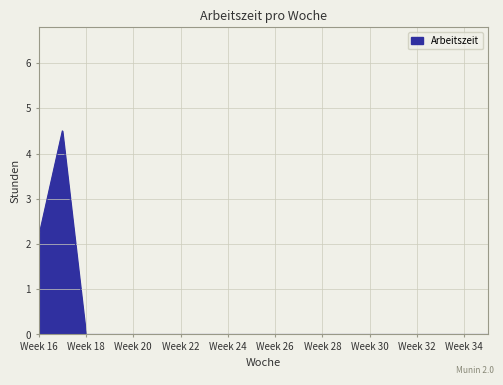

What is the maximum value shown in the chart?

4.5